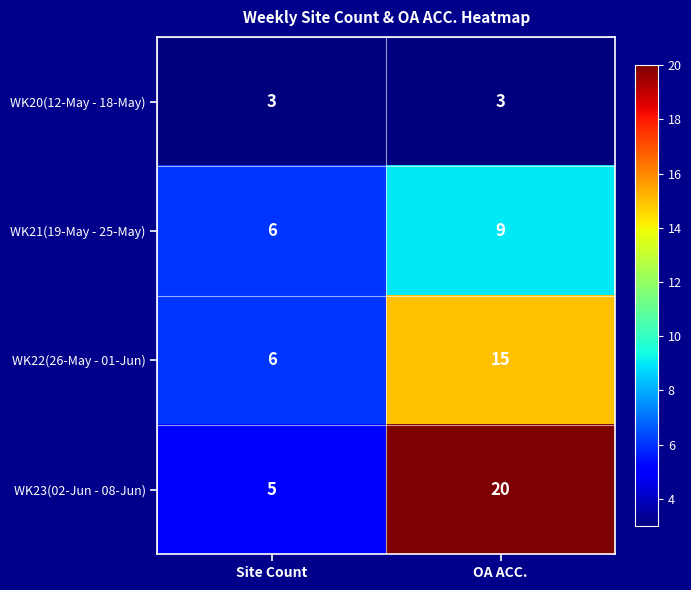

What is the maximum value shown in the chart?

20